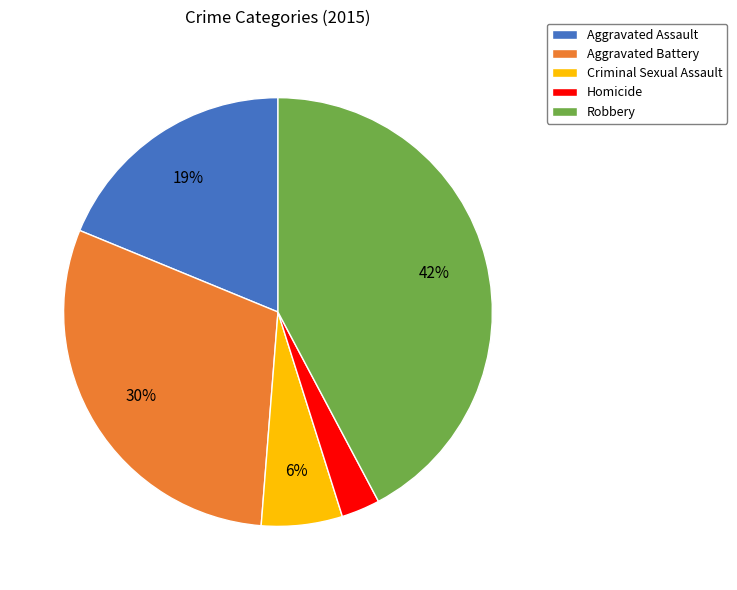

How many segments does this pie chart have?

5